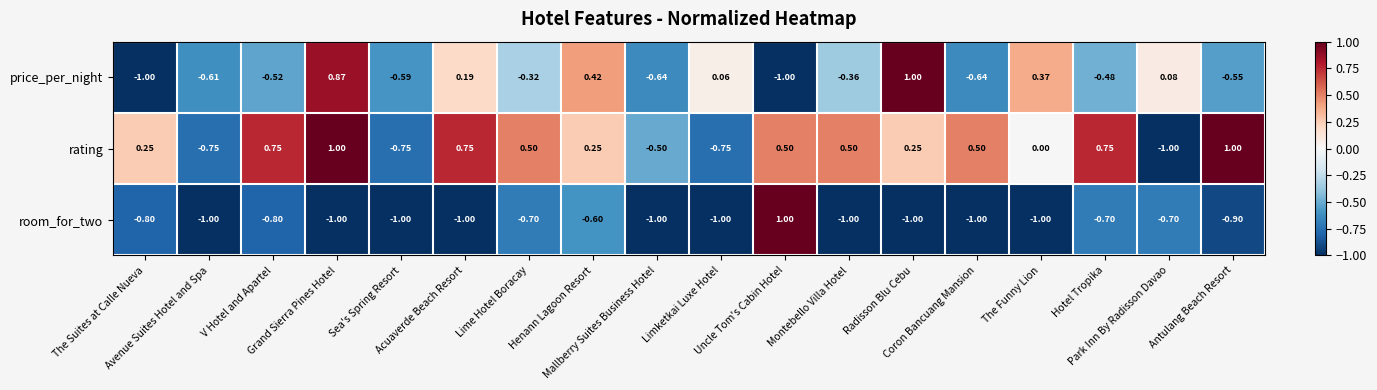

Rank the series by their average value, from highest to lowest.

rating, price_per_night, room_for_two